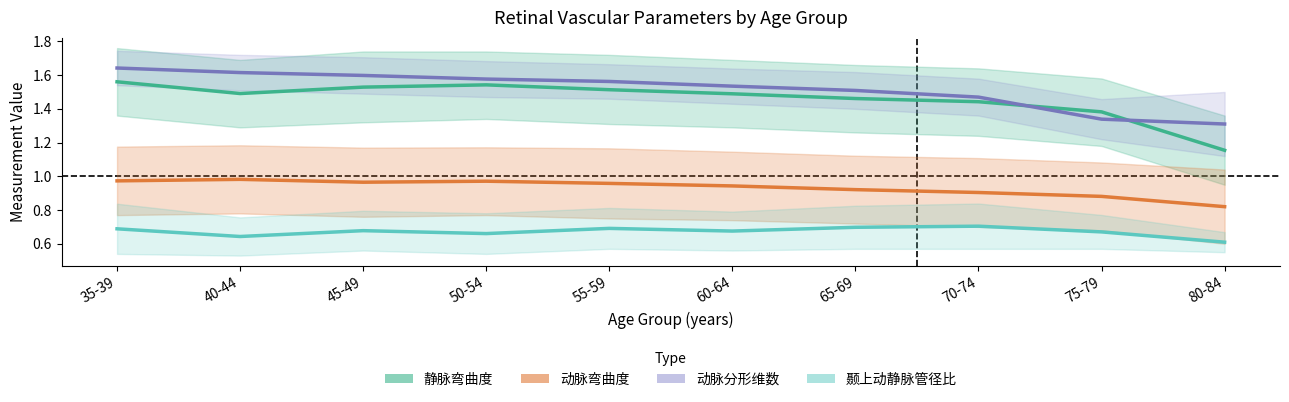

True or false: 静脉弯曲度 and 颞上动静脉管径比 intersect in this chart.

False